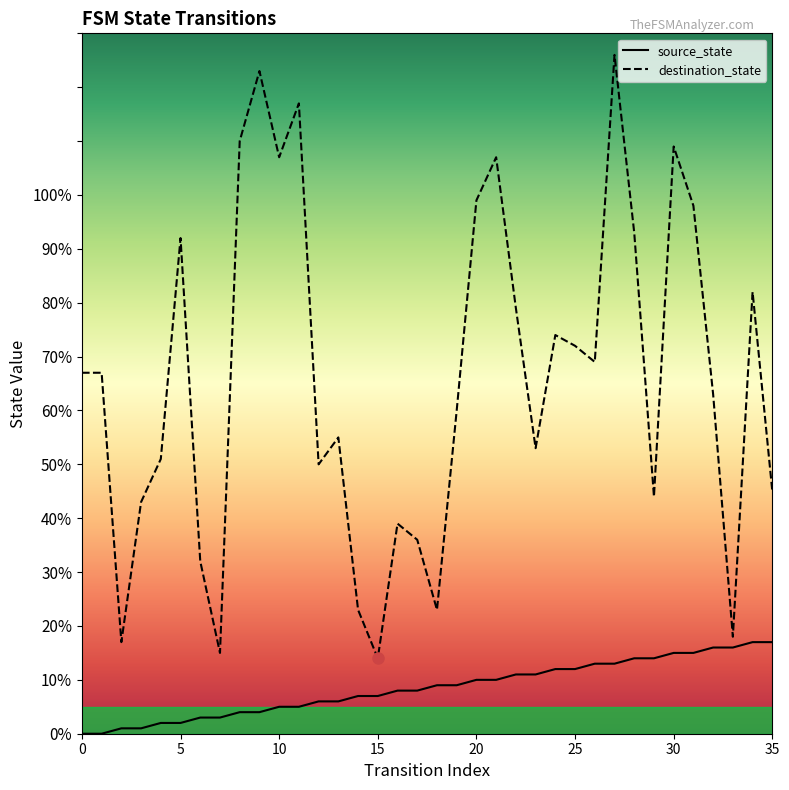

The value of source_state at 30 is 15. True or false?

True